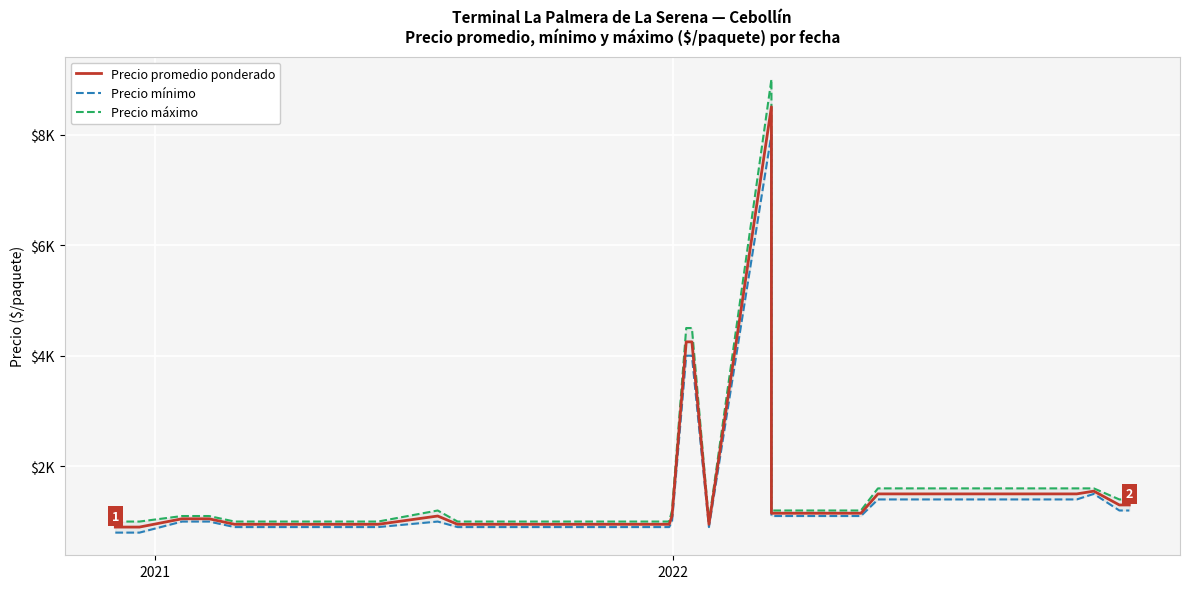

What is the sum of all Precio promedio ponderado values?

60850